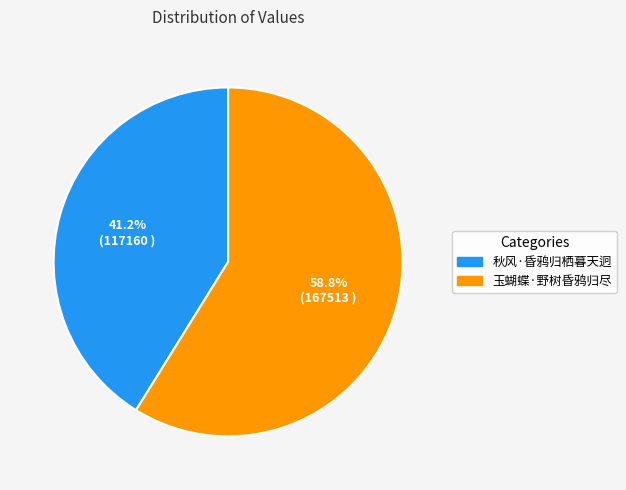

What is the smallest slice in the pie chart?

秋风·昏鸦归栖暮天迥